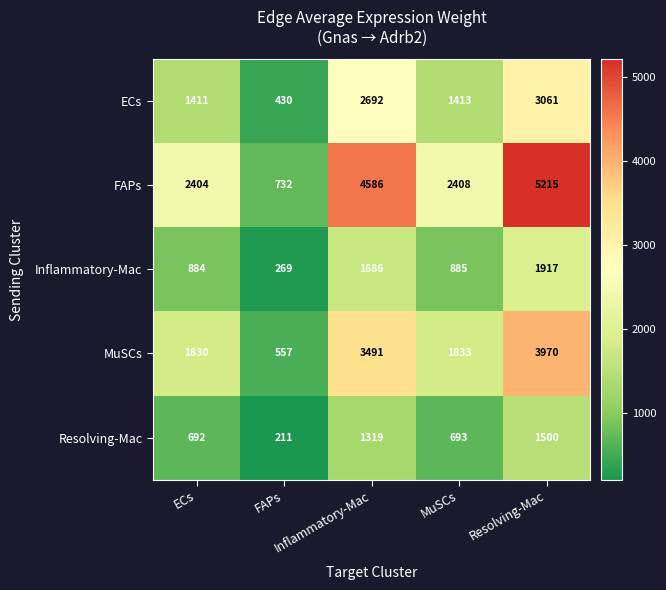

What is the minimum value shown in the chart?

211